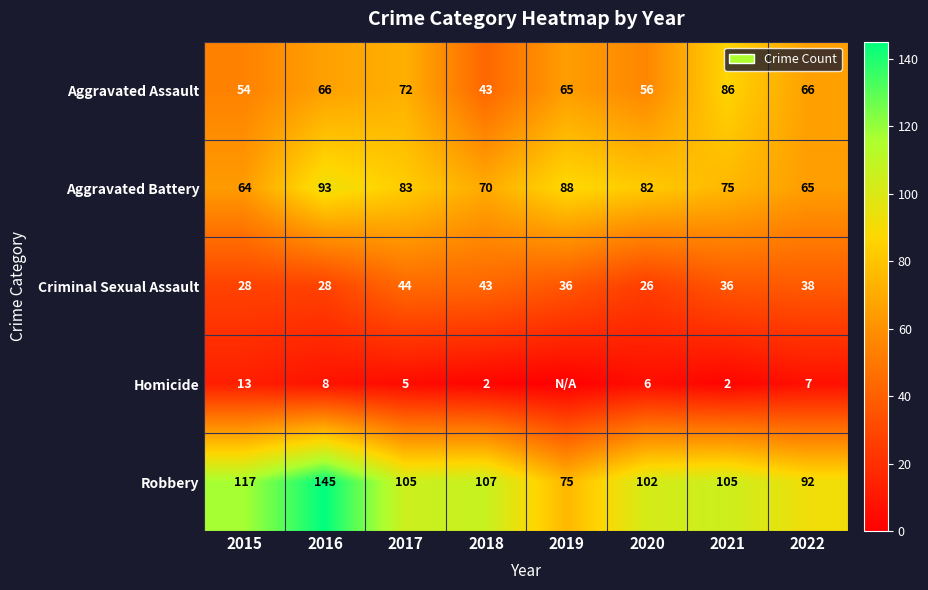

At which label is Aggravated Battery closest to 78?

2021